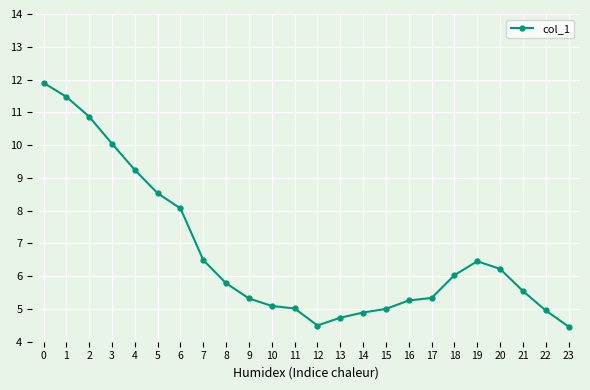

What is the ratio of the value at 17 to the value at 11?

1.1